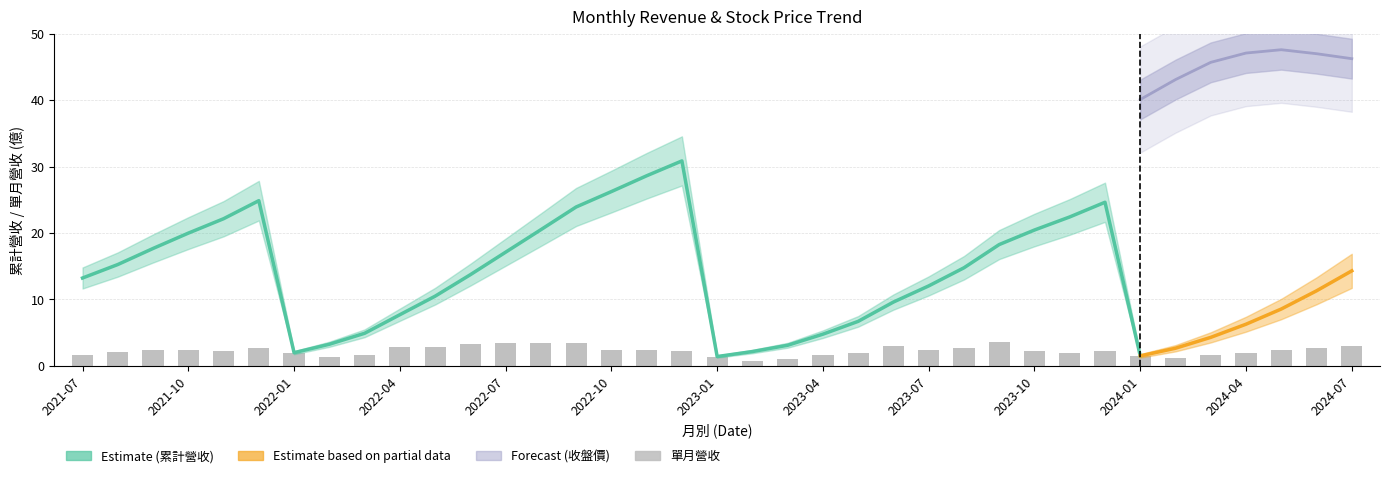

Which series has the widest spread of values?

累計營收(億)